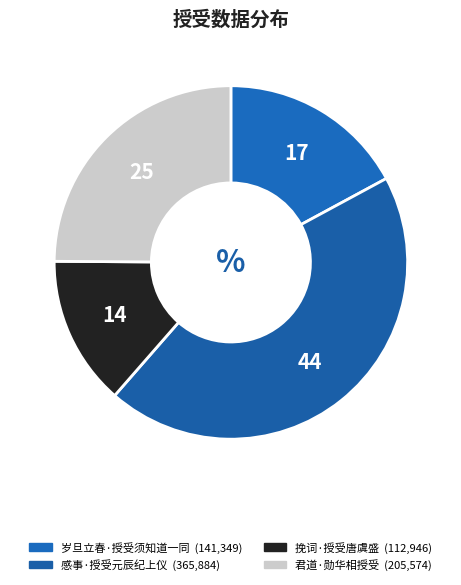

How many segments does this pie chart have?

4